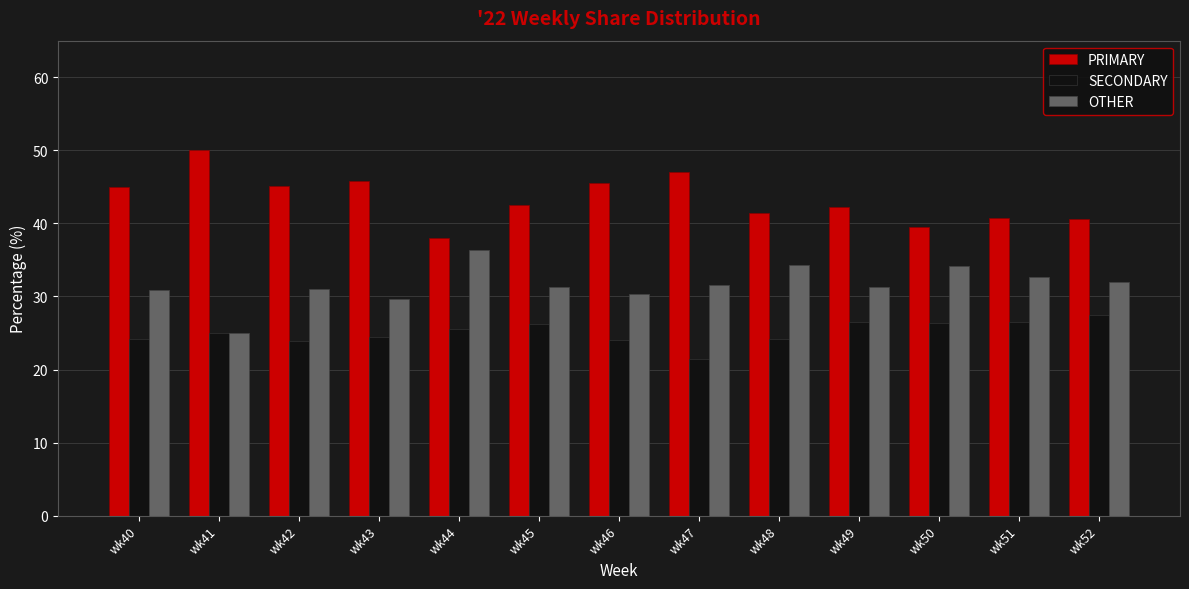

The PRIMARY series shows 40.8 at wk51. True or false?

True